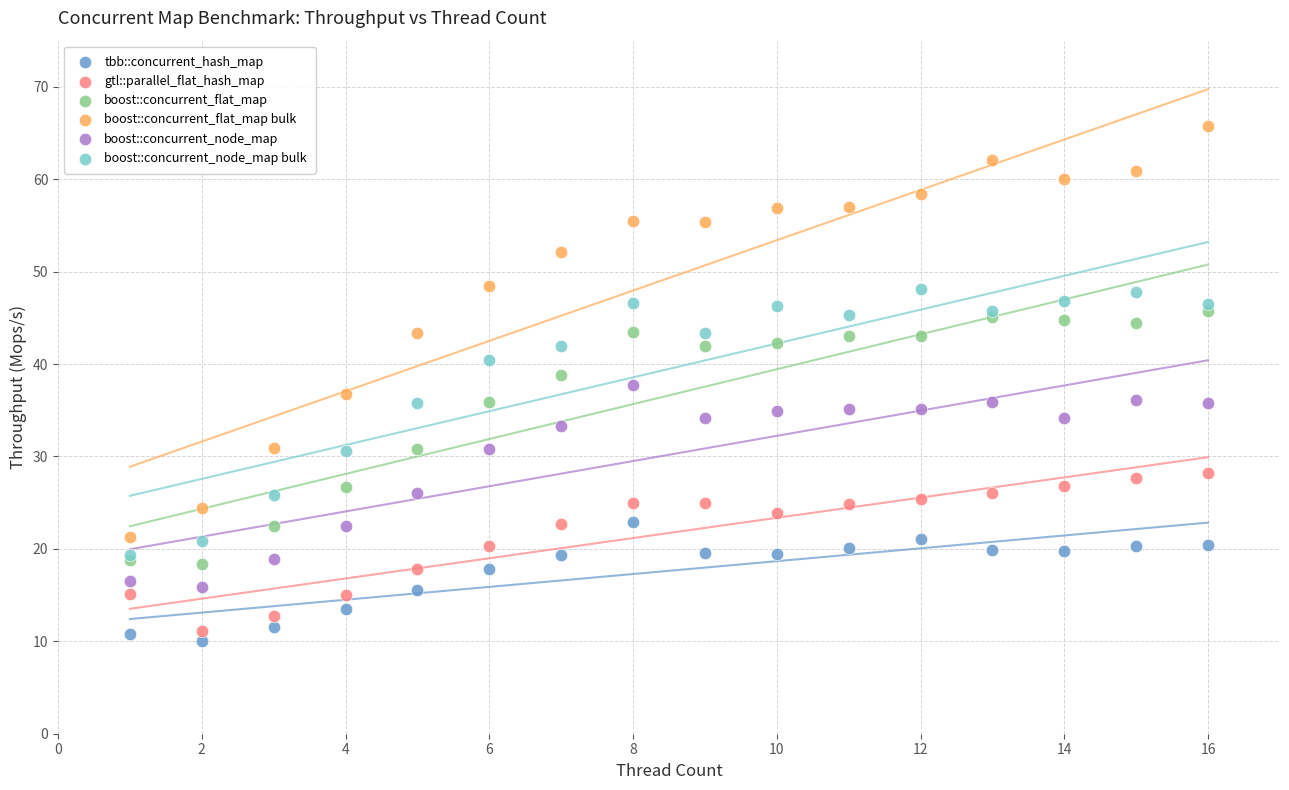

What are all the series names shown in the legend?

tbb::concurrent_hash_map, gtl::parallel_flat_hash_map, boost::concurrent_flat_map, boost::concurrent_flat_map bulk, boost::concurrent_node_map, boost::concurrent_node_map bulk